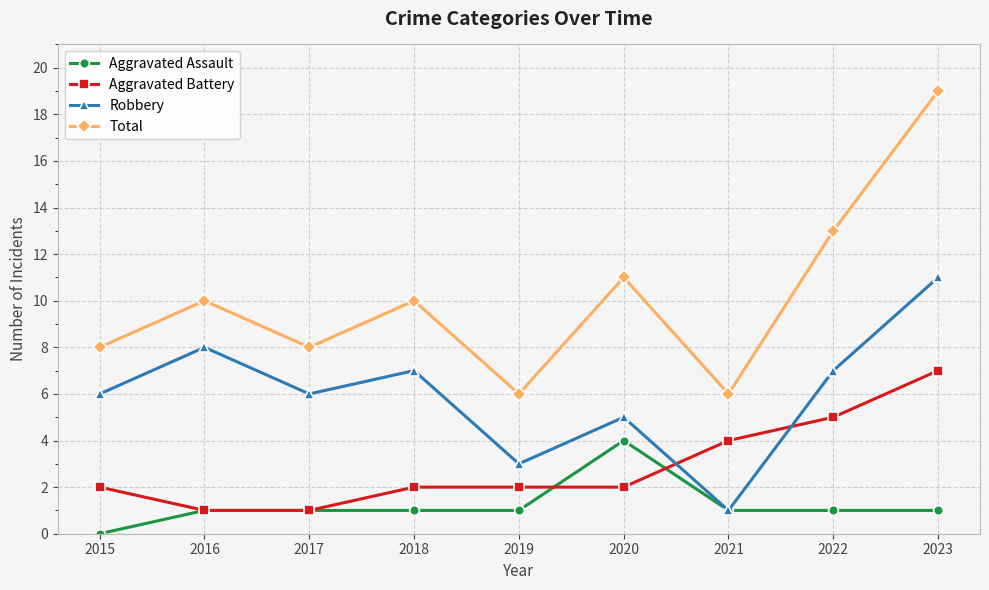

The Total series shows 6 at 2019. True or false?

True